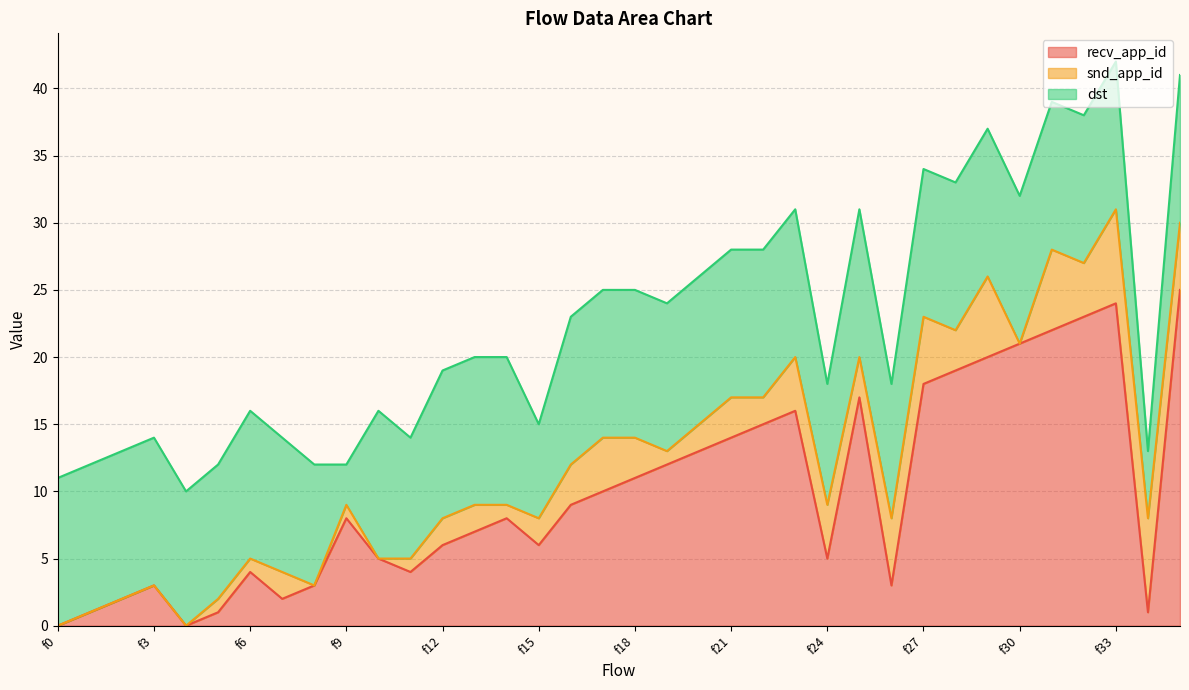

Which series has the widest spread of values?

recv_app_id